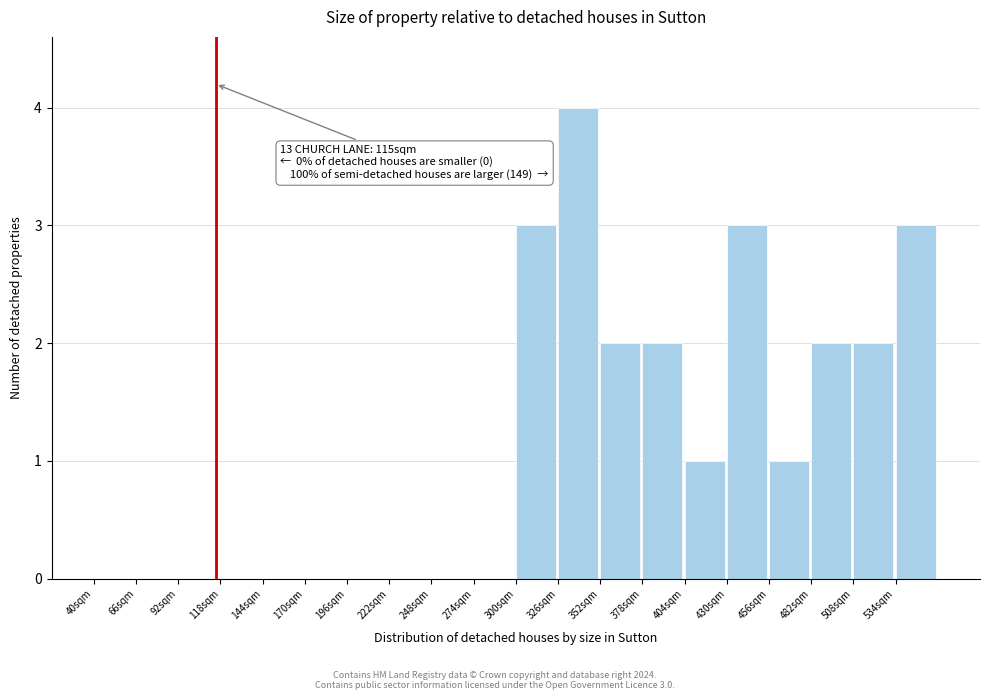

Over which range of the x-axis is the bar tallest?

326 to 352